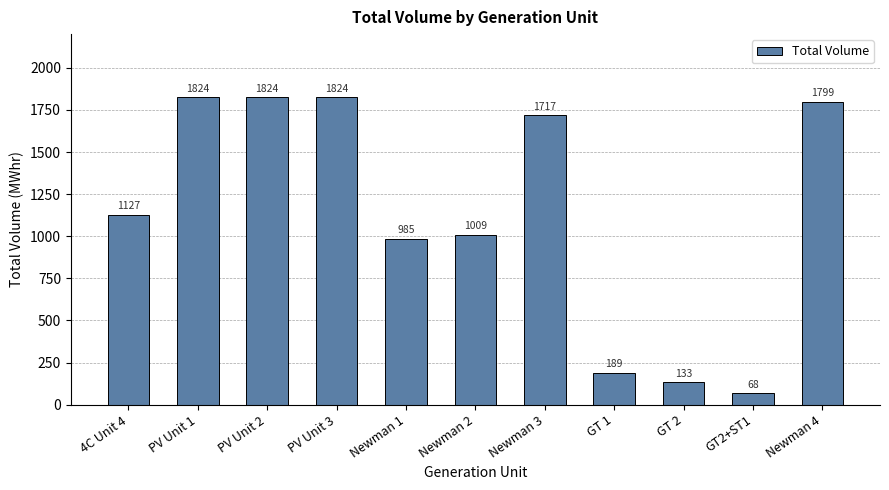

What is the minimum value shown in the chart?

68